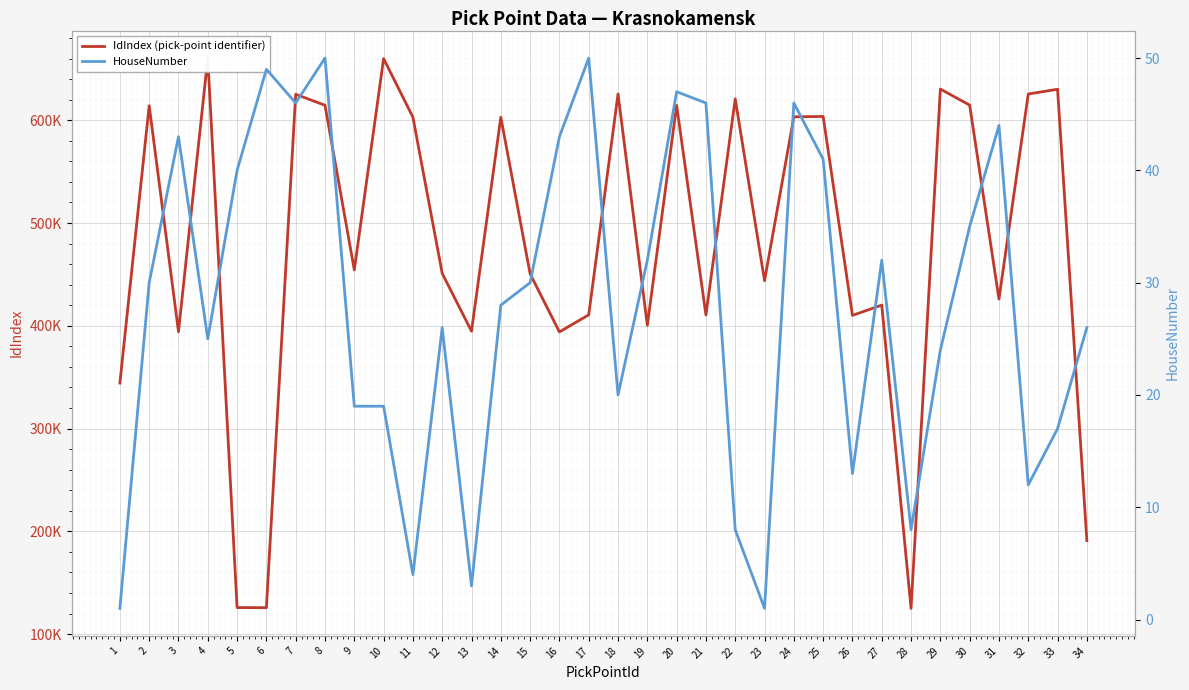

What is the smallest value displayed?

1